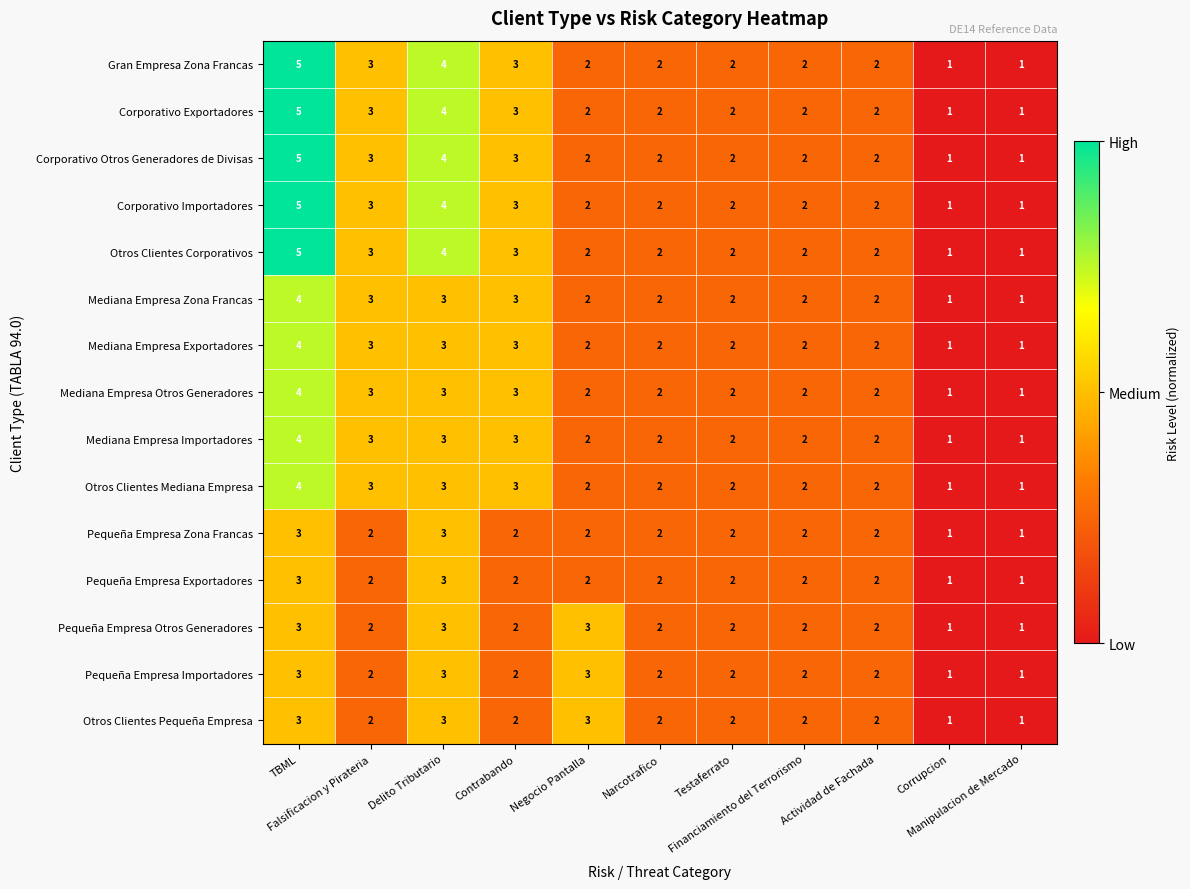

What is the greatest value displayed?

5